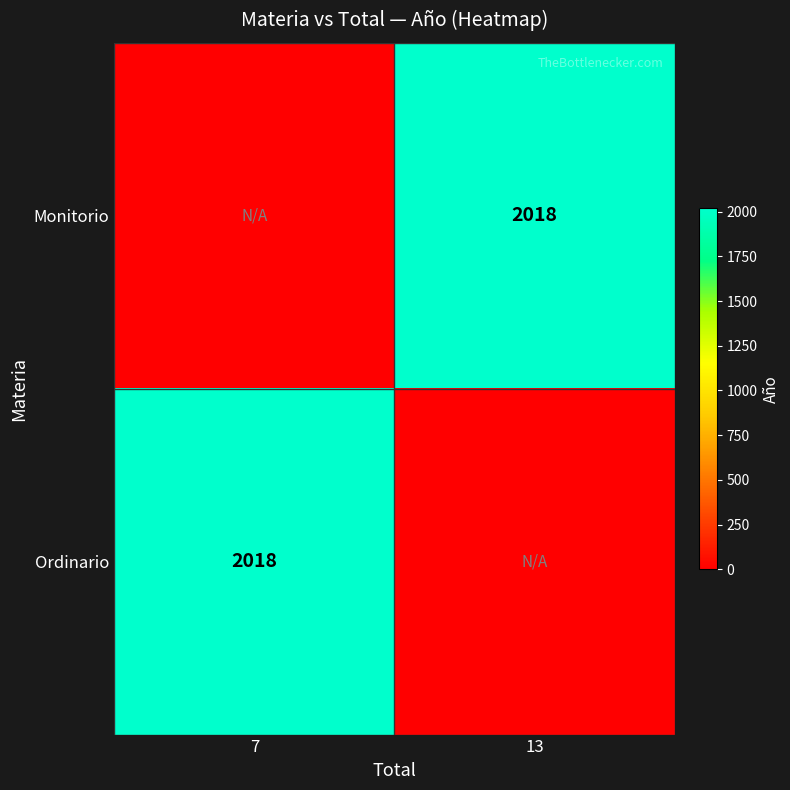

At which category is the sum across all series the highest?

7